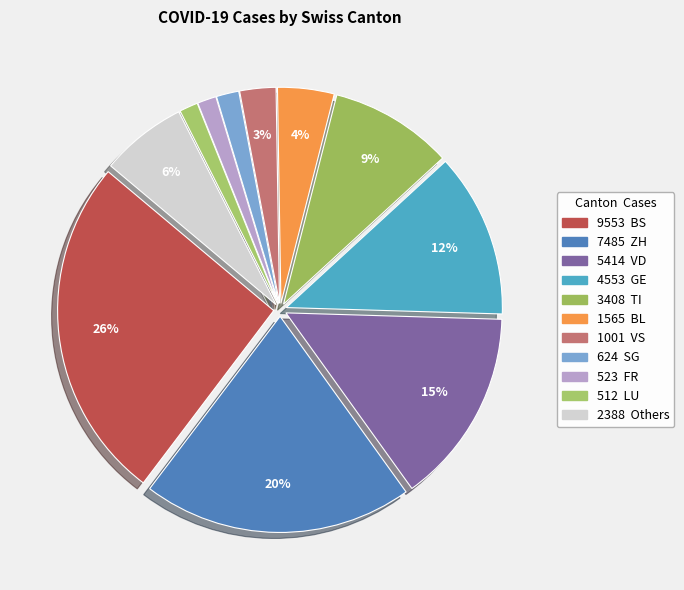

How many segments does this pie chart have?

11